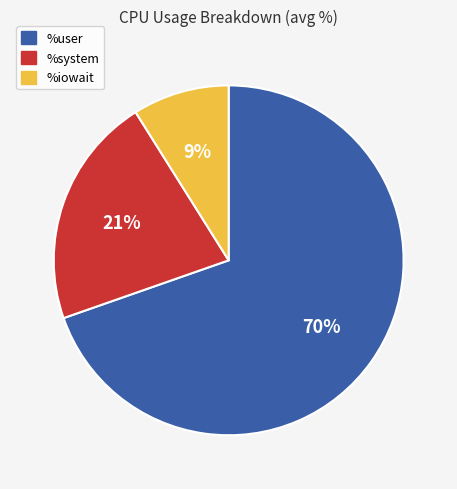

Which category accounts for the majority?

%user